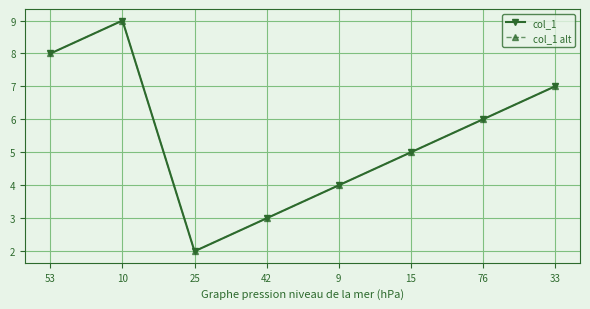

What is the average value of the col_1 alt series?

6